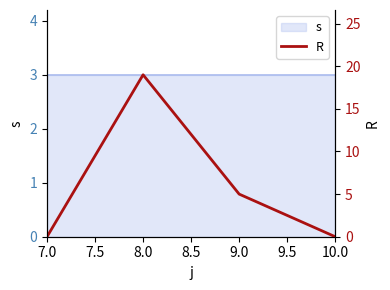

What is the maximum value shown in the chart?

19